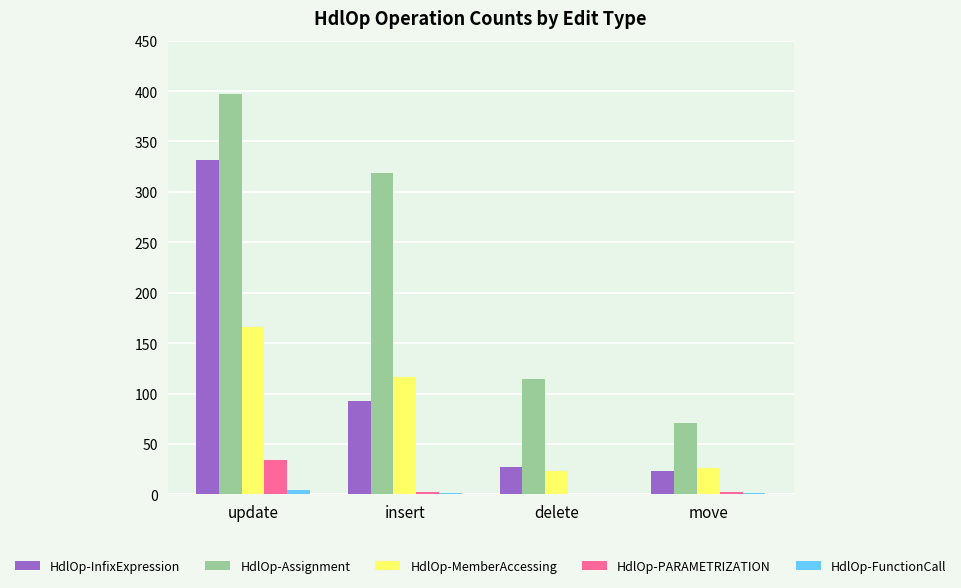

Which series changed the most between insert and delete?

HdlOp-Assignment